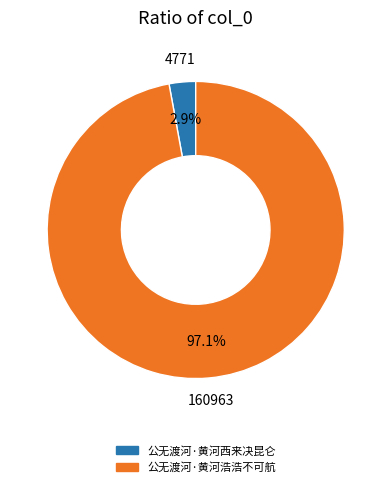

Which slice represents more than half of the pie?

公无渡河·黄河浩浩不可航